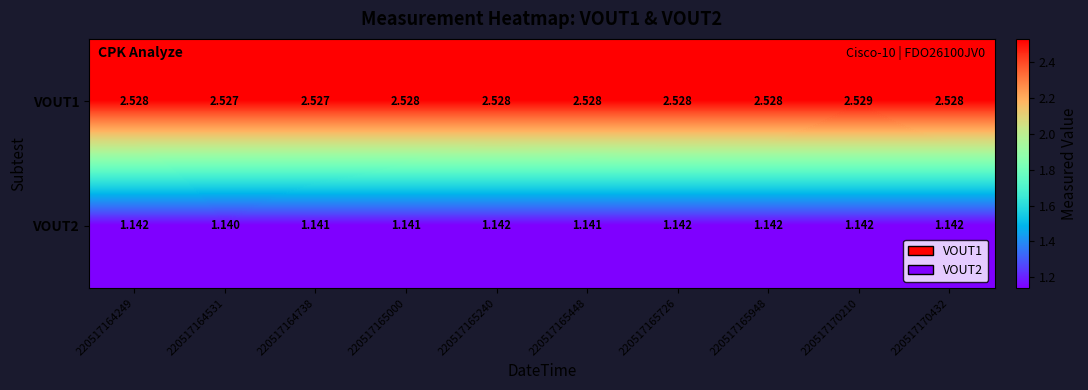

Is the value of VOUT2 at 220517165240 greater than the value of VOUT1 at 220517164249?

No